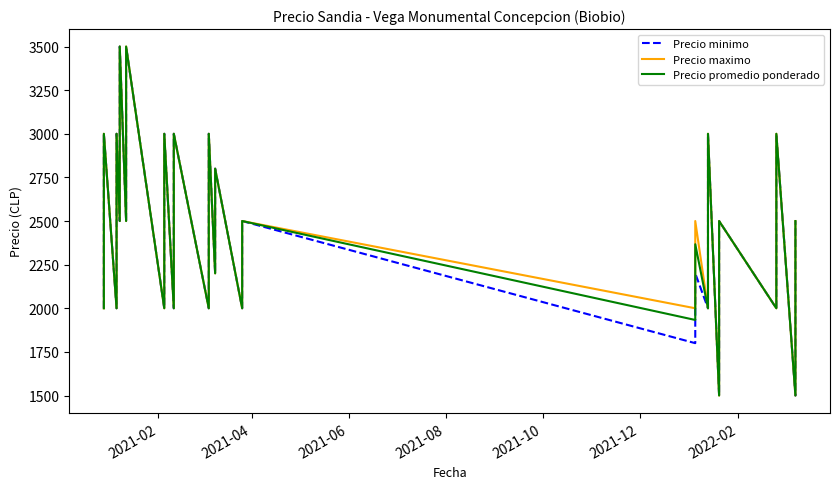

True or false: Precio minimo has a value of 4149 at 33.

False